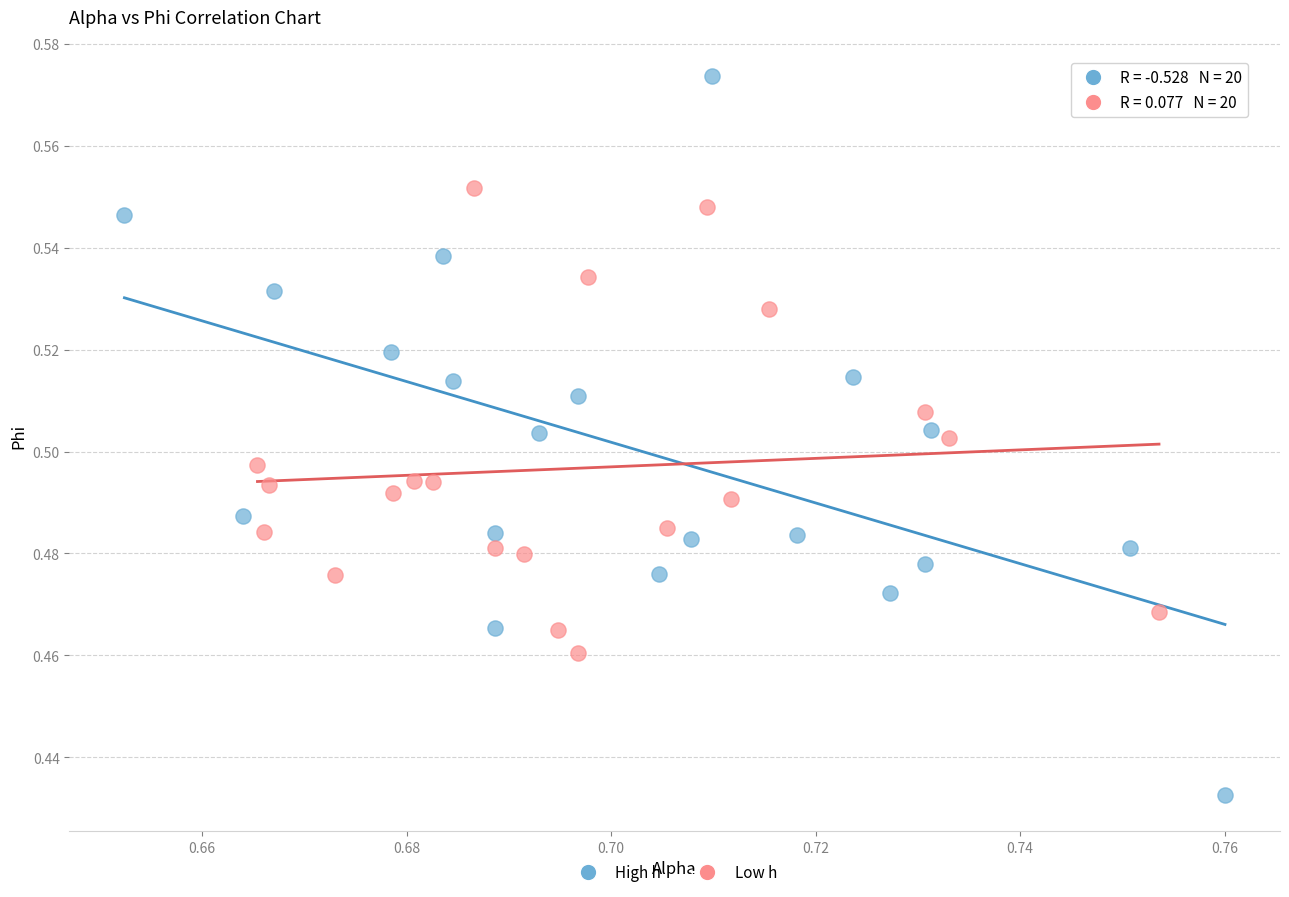

Which series contains the lowest Y value?

High h